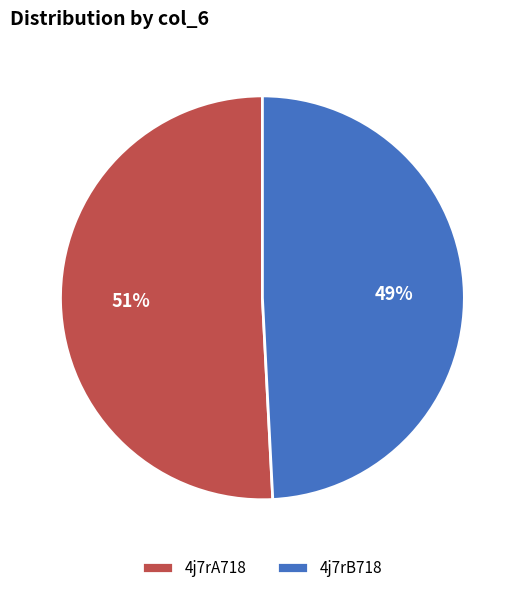

What percentage is the 4j7rB718 slice, to the nearest percent?

49%